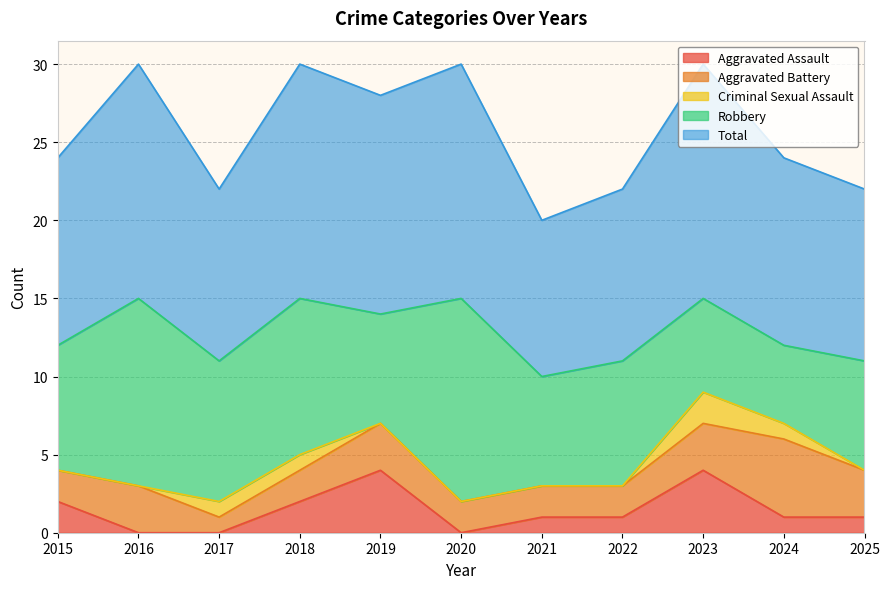

What is the spread (max minus min) of values at 2021?

10